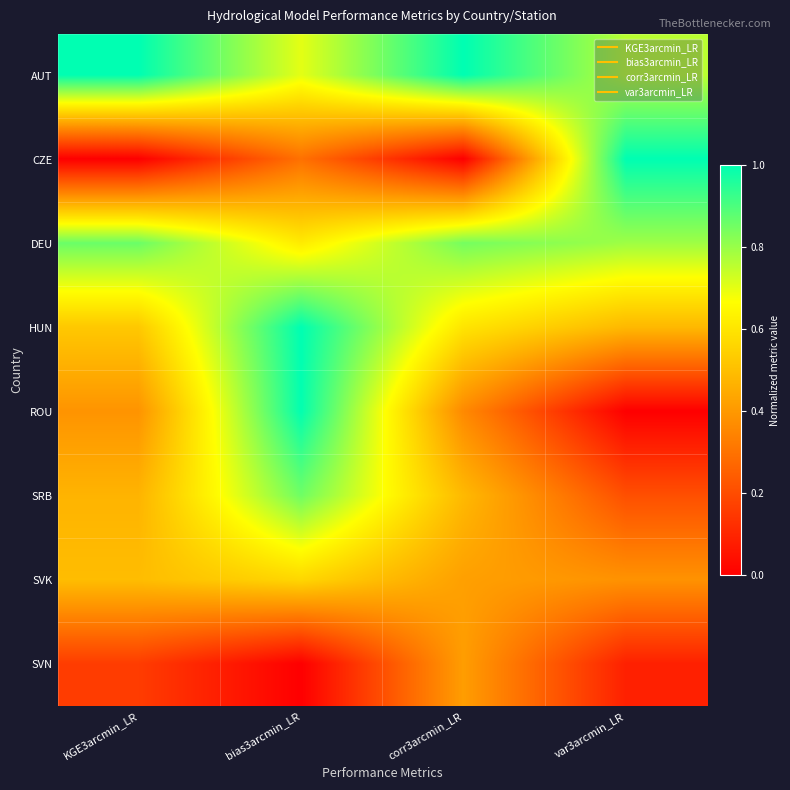

Between var3arcmin_LR and bias3arcmin_LR, which is larger?

var3arcmin_LR